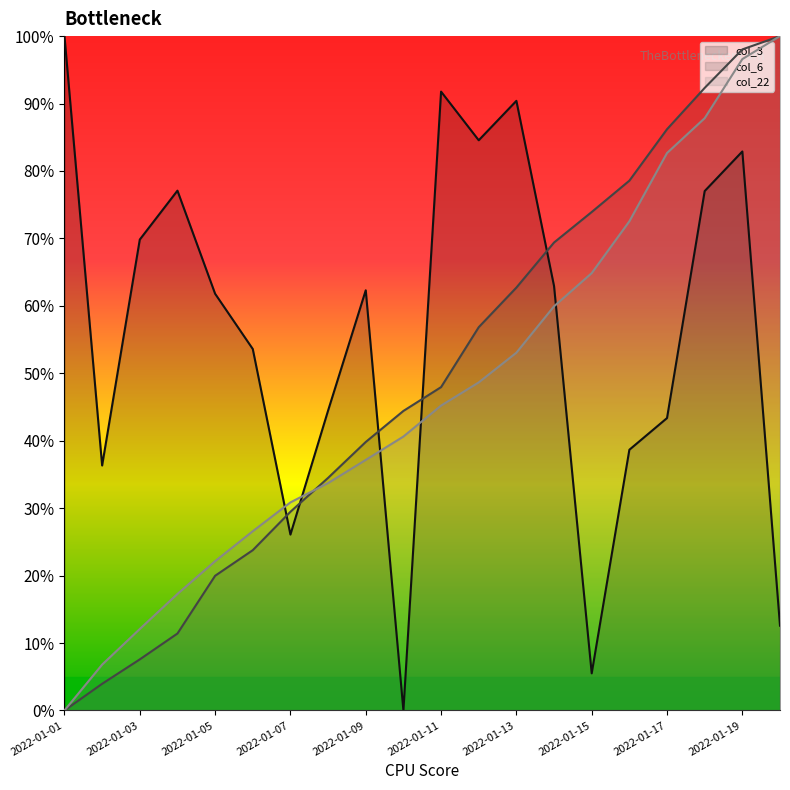

Which series ends up on top after the final intersection of col_3 and col_22?

col_22